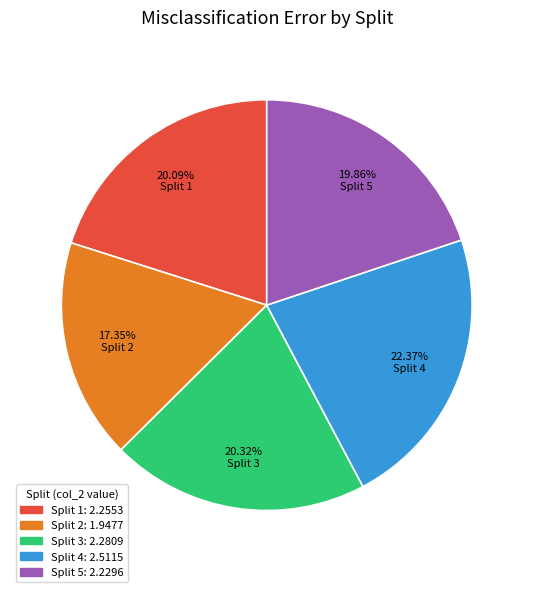

Is it true that Split 3 is 20% of the pie?

True